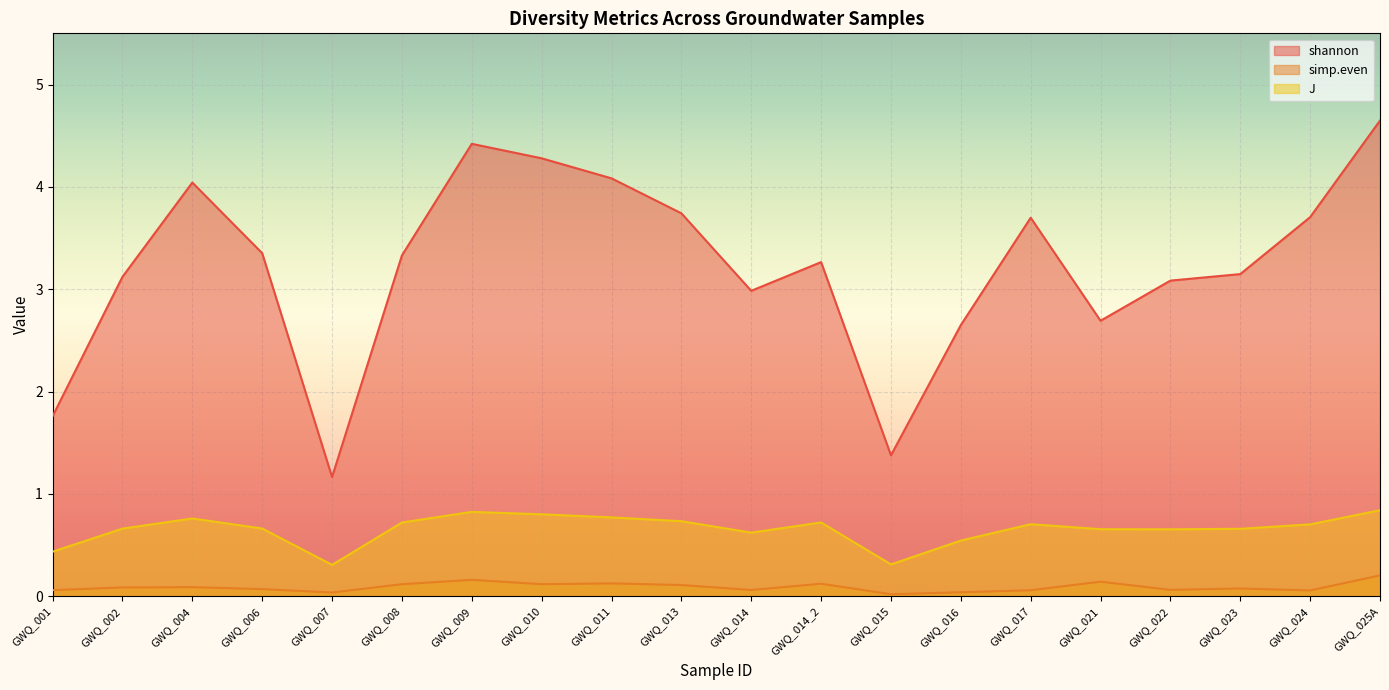

At which category is the sum across all series the highest?

GWQ_025A